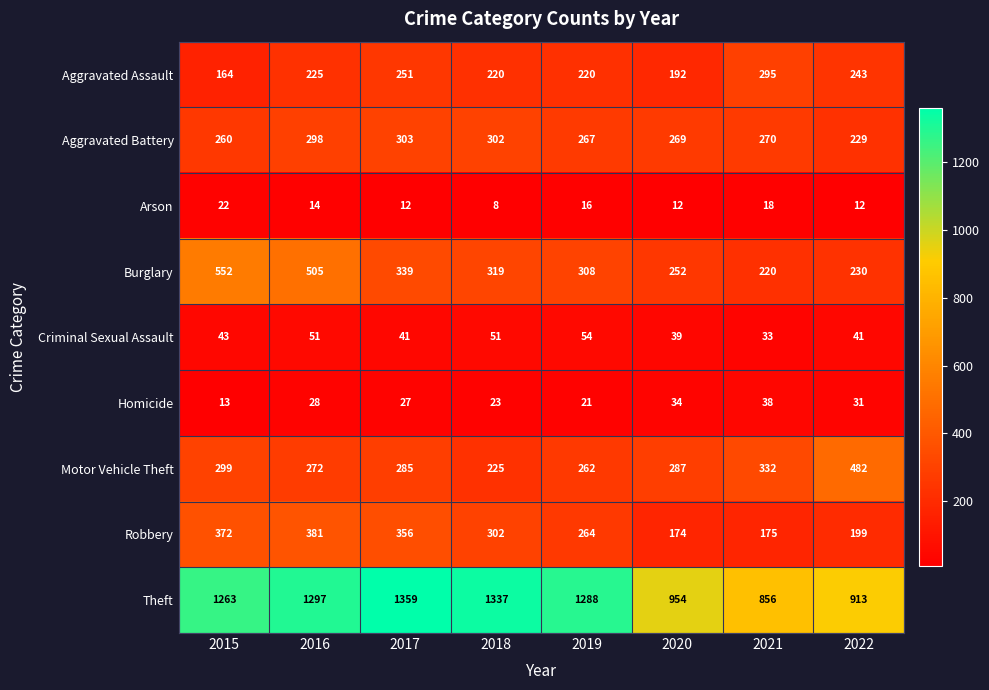

Rank the series by their maximum value, from highest to lowest.

Theft, Burglary, Motor Vehicle Theft, Robbery, Aggravated Battery, Aggravated Assault, Criminal Sexual Assault, Homicide, Arson